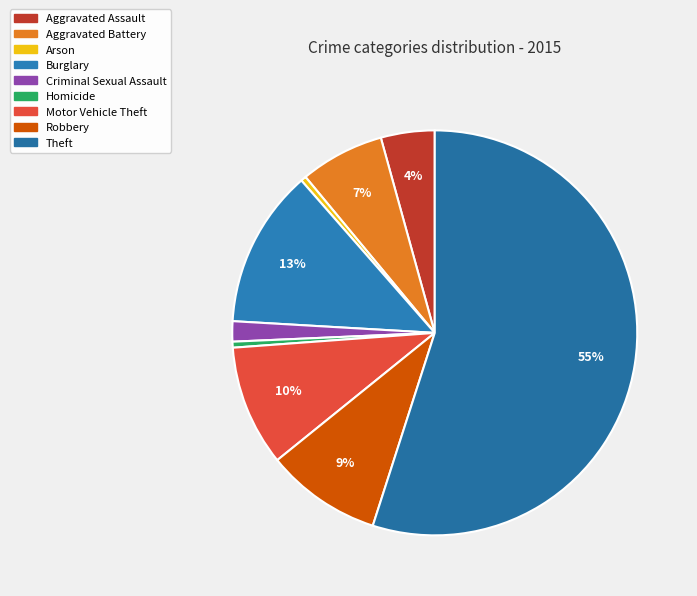

What is the ratio of the value at Aggravated Battery to the value at Theft?

0.1